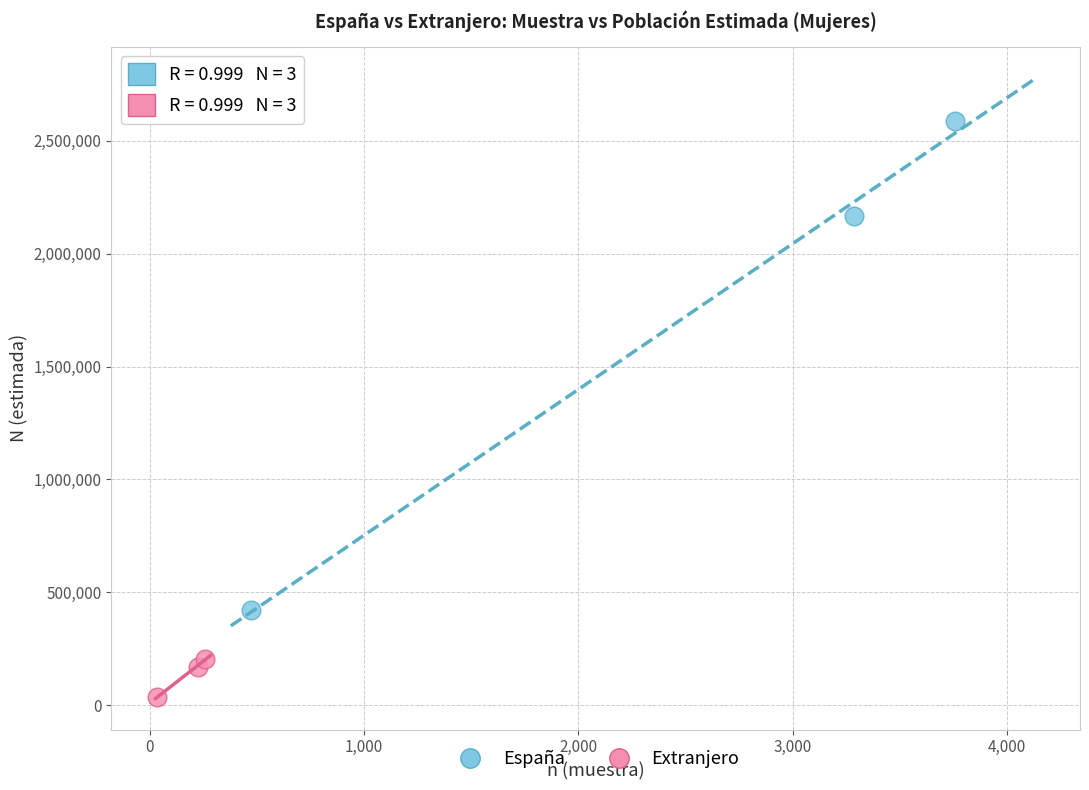

Which series reaches the minimum Y coordinate?

Extranjero